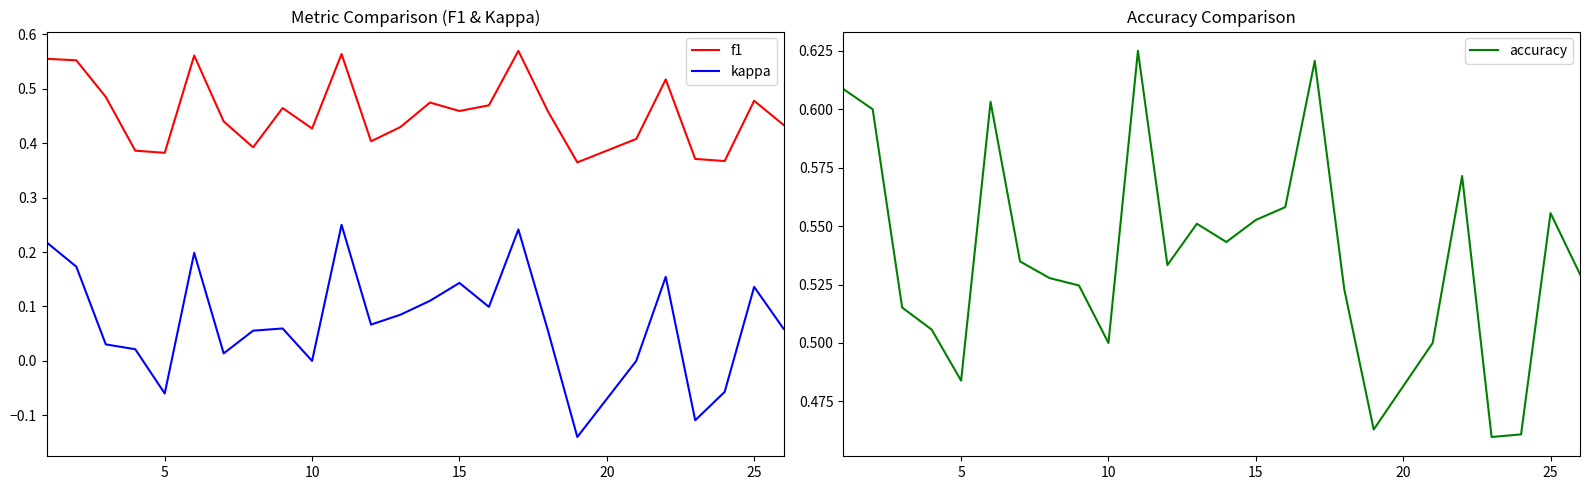

True or false: kappa and f1 intersect in this chart.

False